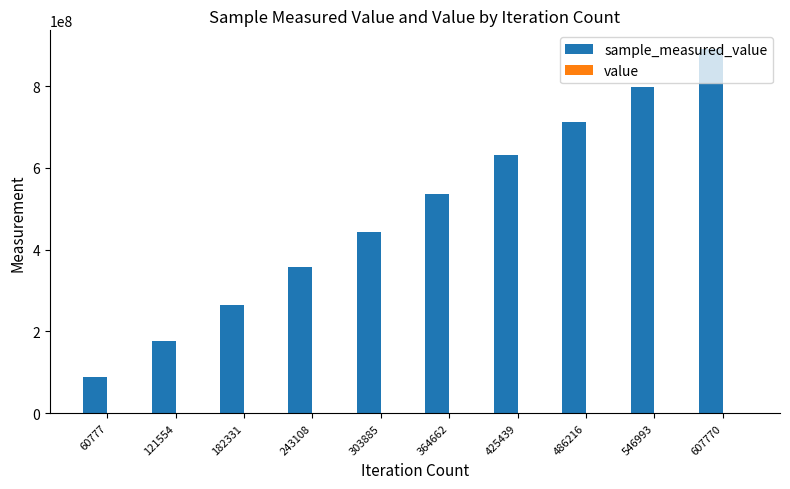

At 182331, list the series in order from smallest to largest.

value, sample_measured_value